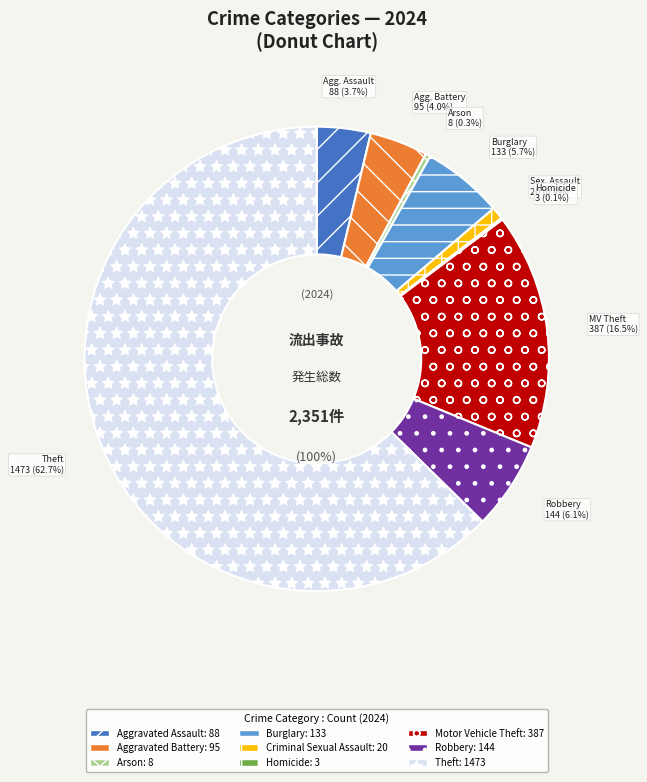

Which slice is the largest?

Theft